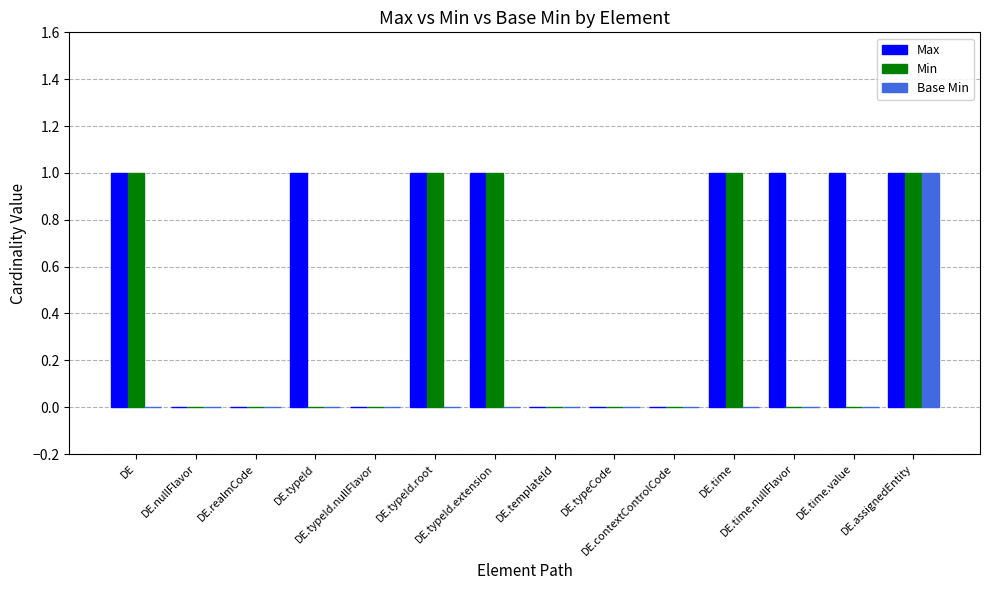

How many groups of bars are there?

14